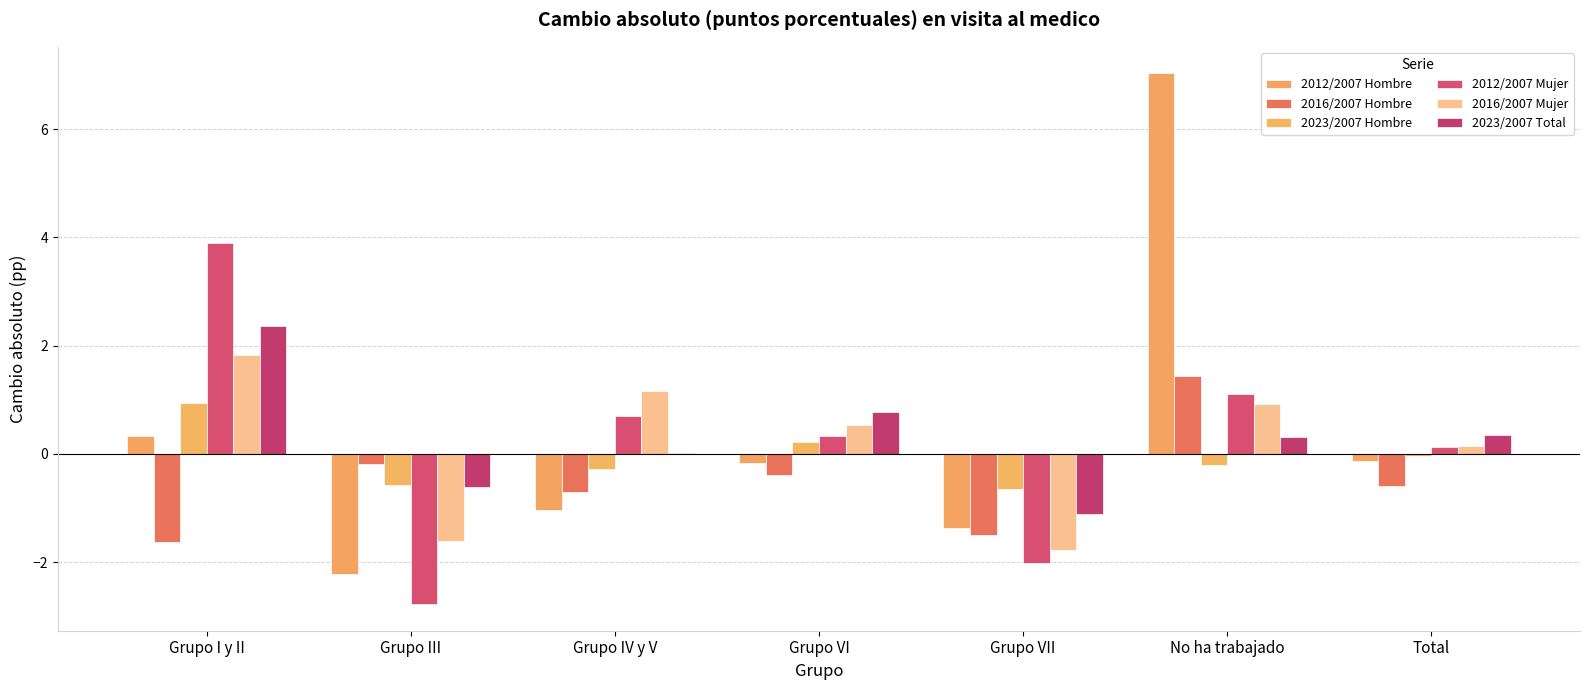

At which label does 2016/2007 Hombre first exceed 0?

No ha trabajado